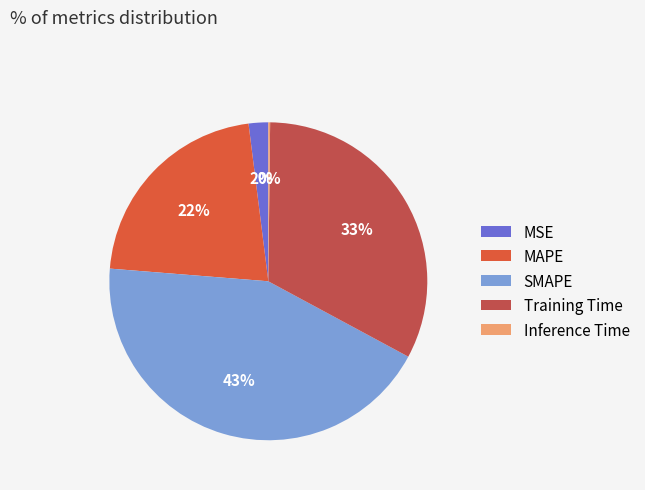

Is SMAPE the majority of the pie?

No